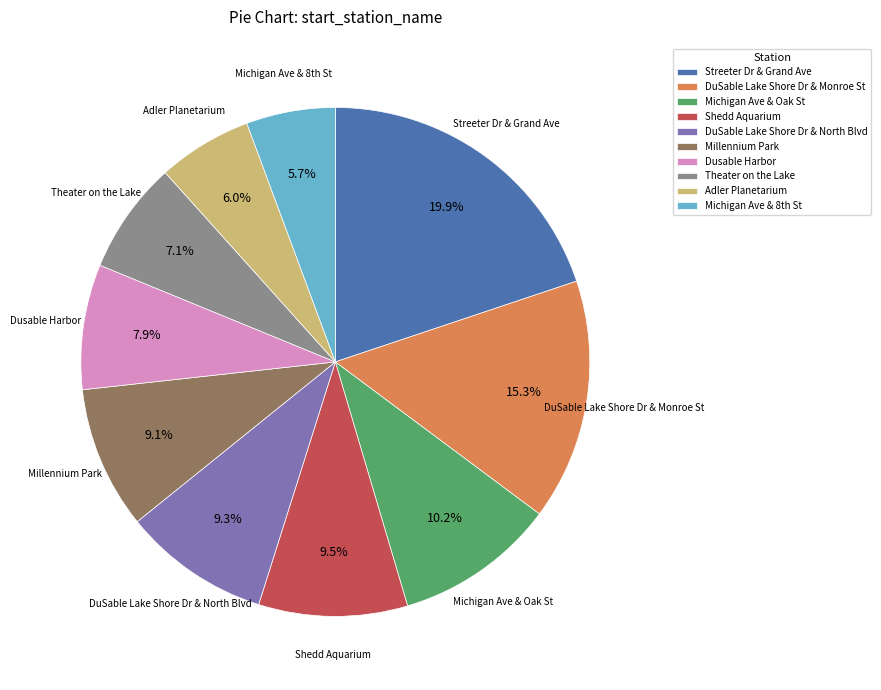

To the nearest percent, what is the average slice percentage?

10%